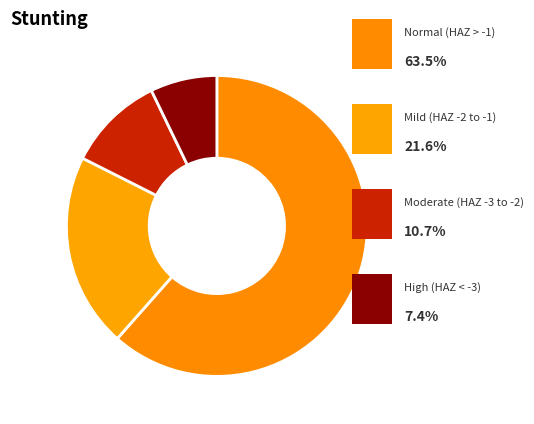

Rank the categories by value from lowest to highest.

High (HAZ-score between < -3), Moderate (HAZ-score between -3 and -2), Mild (HAZ-score between -2 and -1), Normal (HAZ-score > -1)